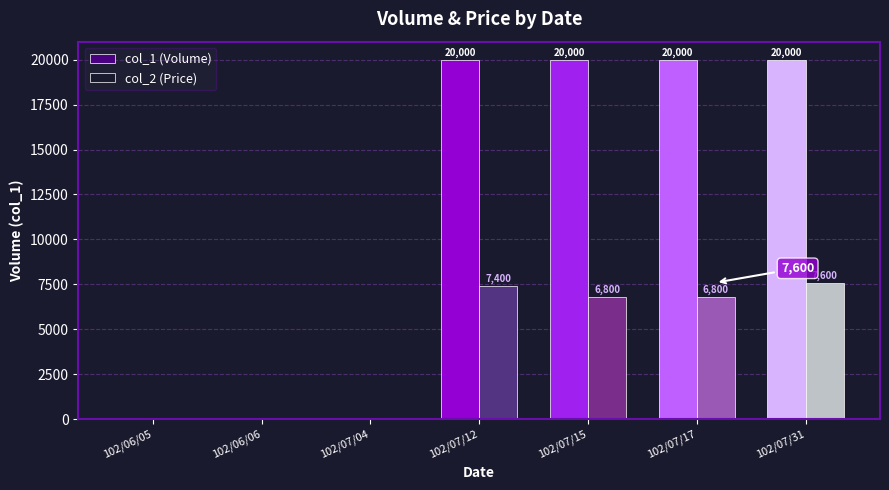

How many distinct data groups are displayed?

2